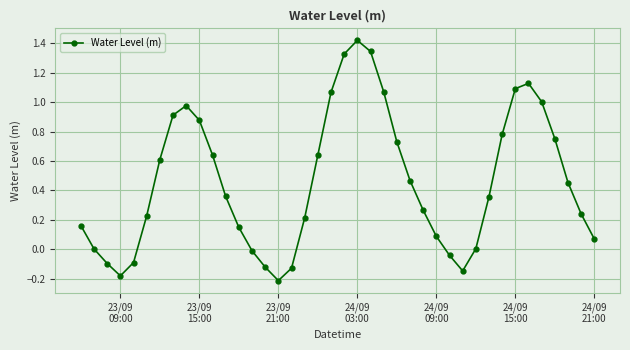

What is the sum of all values?

18.4